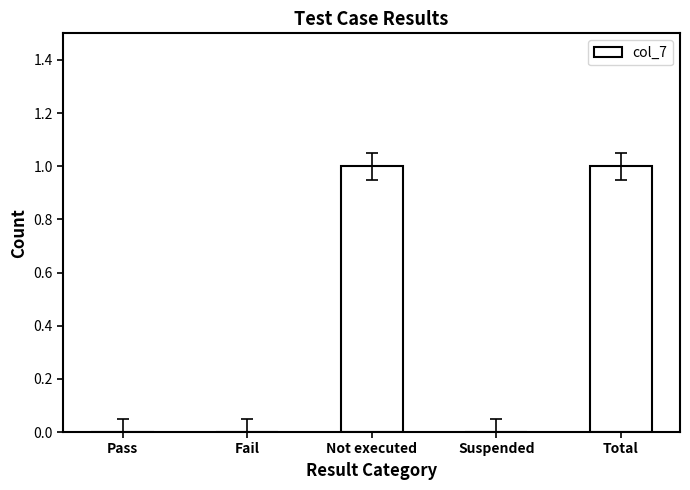

The chart shows a value of 0 at Not executed. True or false?

False